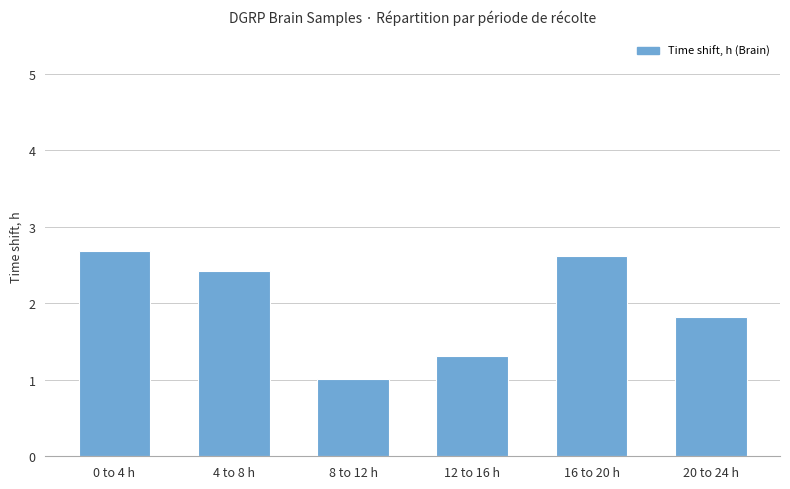

What is the smallest value displayed?

1.0